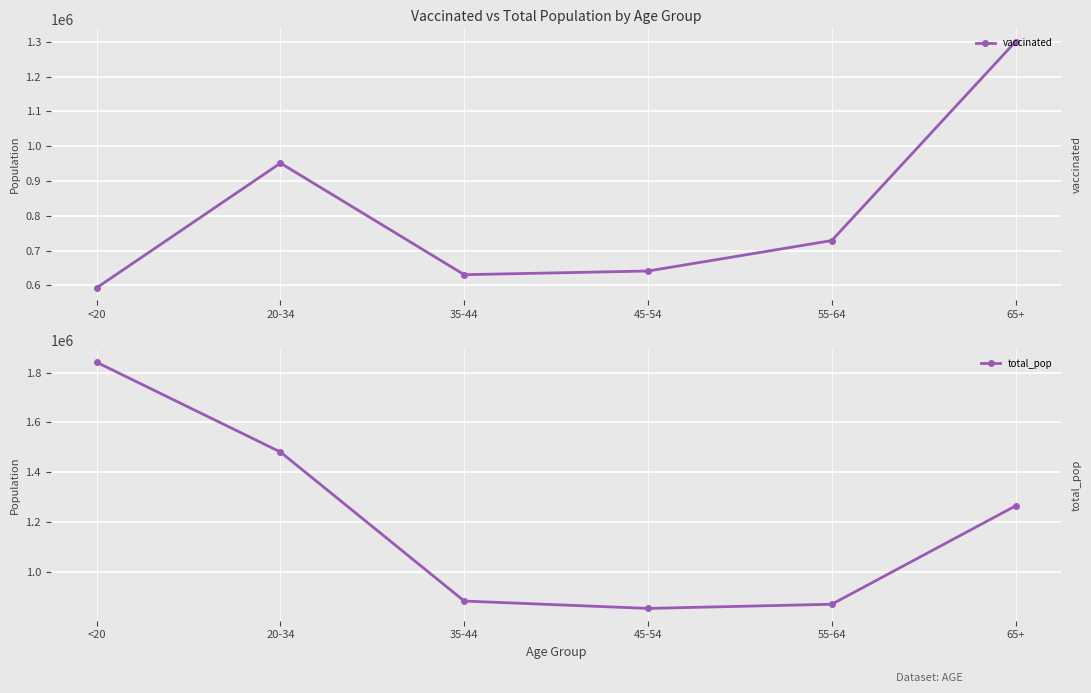

What is the value of the vaccinated point at the 1st from the left?

593356